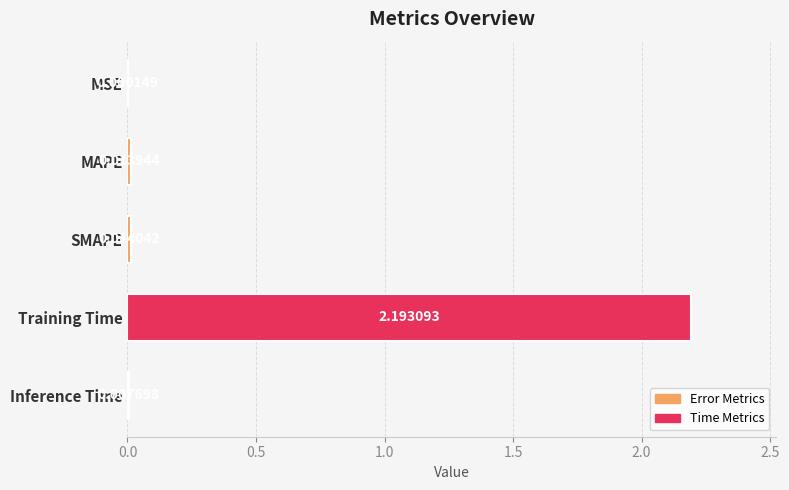

At which category does the chart reach its peak across all series?

Training Time